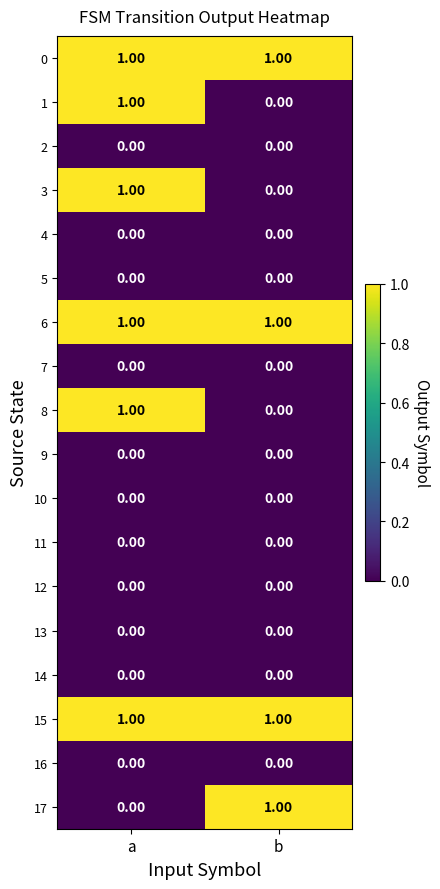

Count the number of data series in this chart.

18